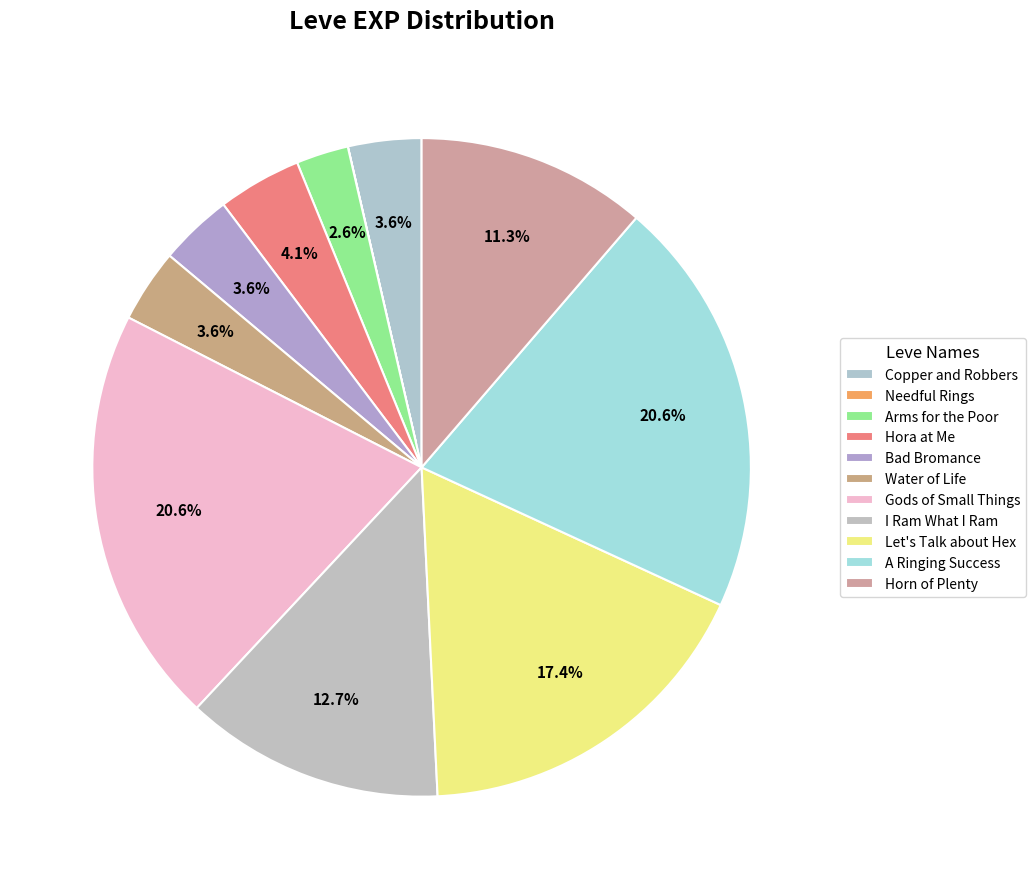

Combined, what portion of the pie is A Ringing Success and Needful Rings?

20.6%